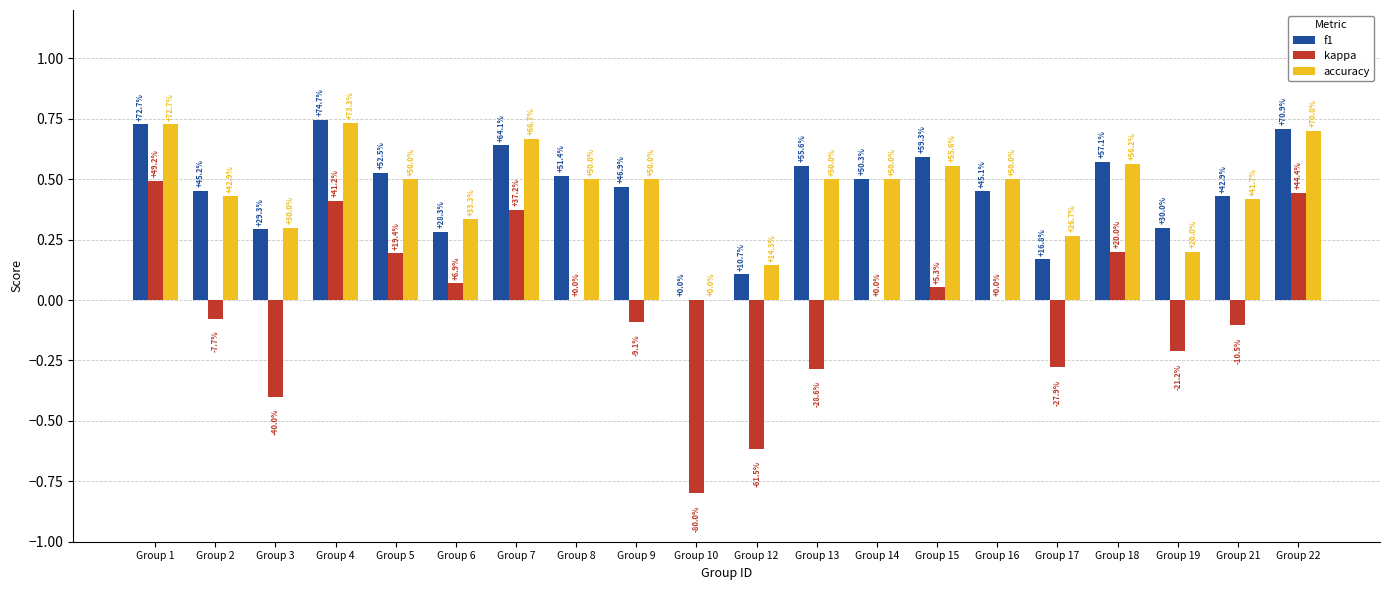

At how many categories does at least one series exceed 0?

19